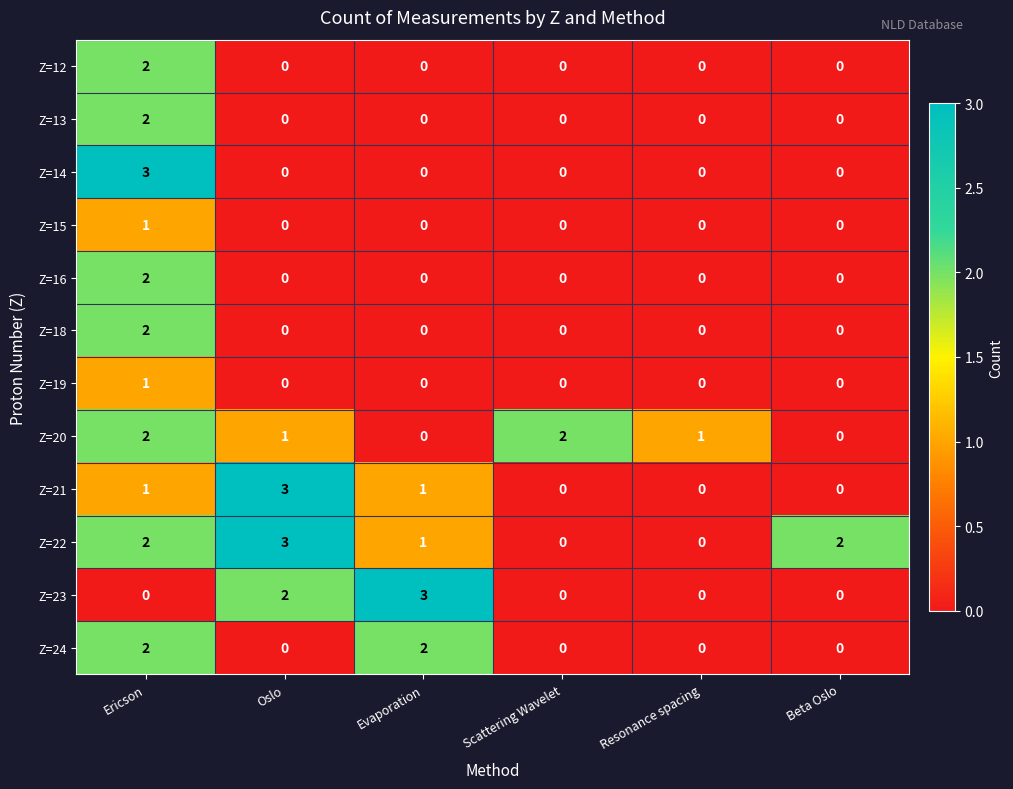

Which series has the largest total across all categories?

Z=22